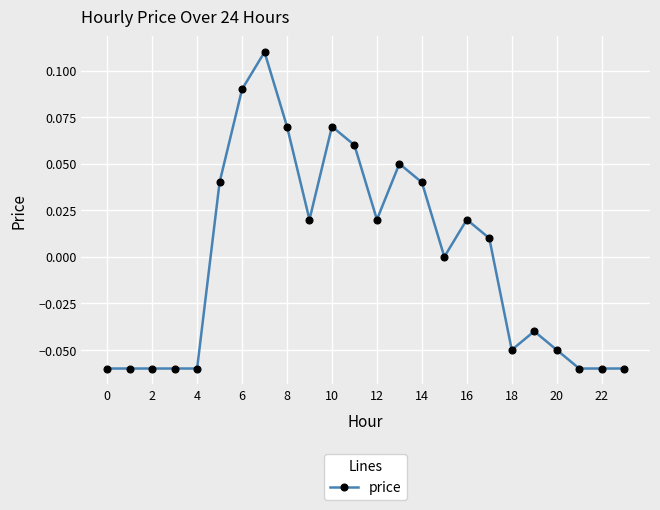

True or false: there are more than 0 points higher than both neighbors.

True